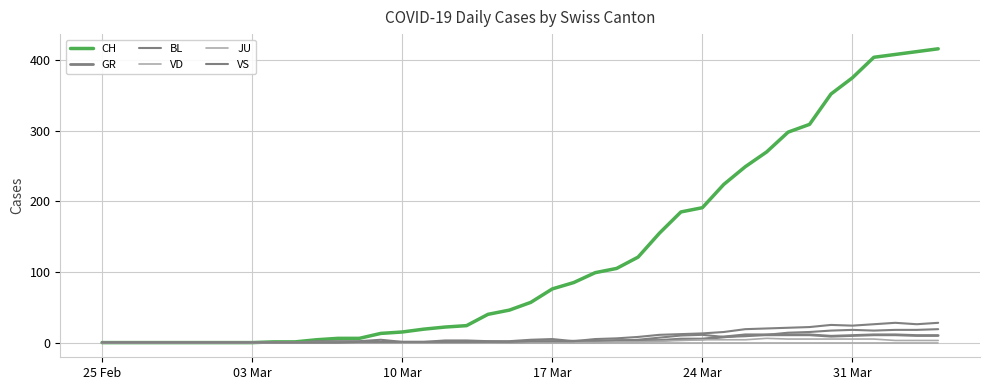

Is this an area chart (filled region under the line)?

No